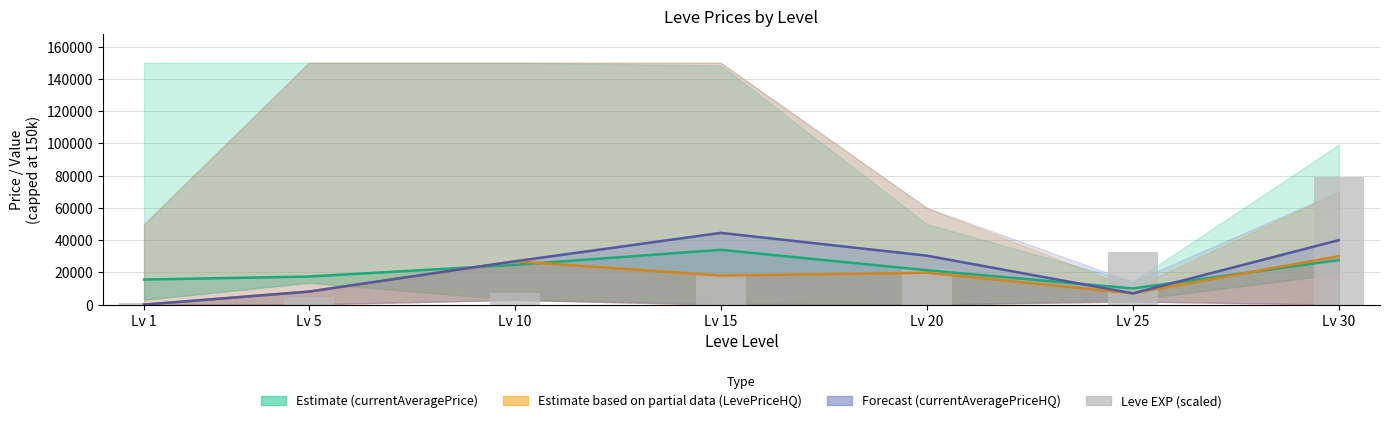

How many distinct data groups are displayed?

4